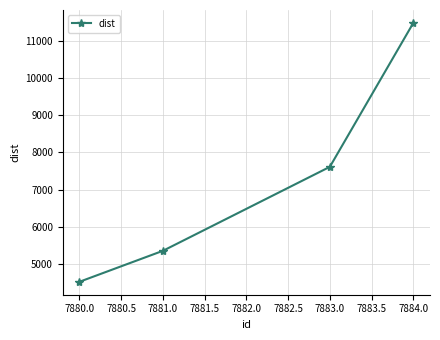

True or false: the data shows 3794.2 at 7881.0.

False